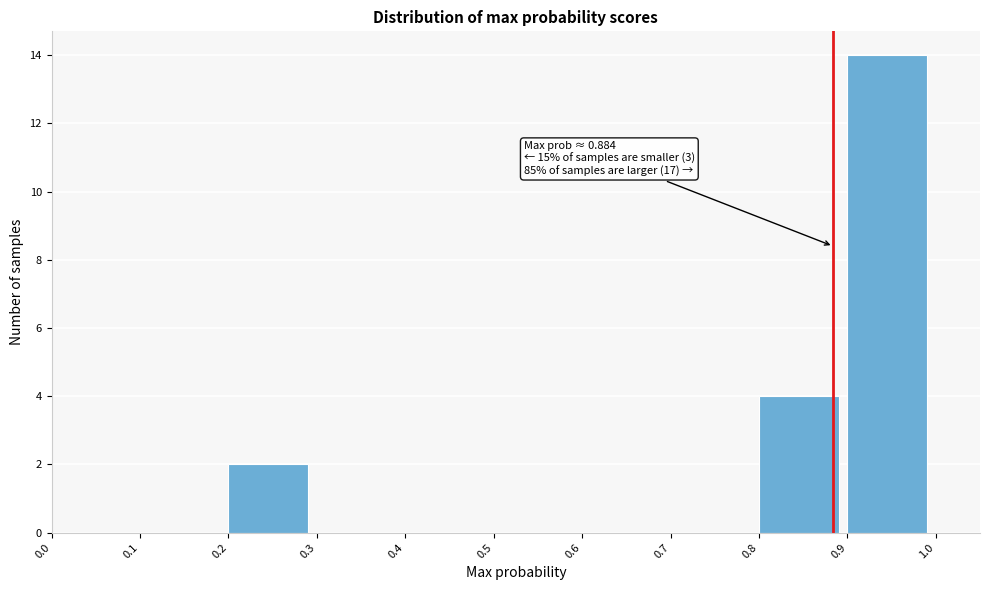

Which range on the x-axis has the tallest bar?

0.9 to 1.0